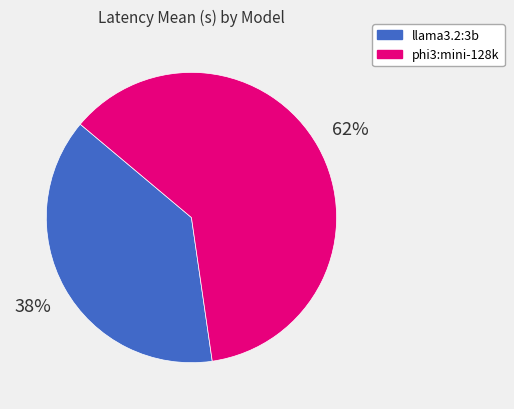

True or false: phi3:mini-128k accounts for 62% of the total.

True